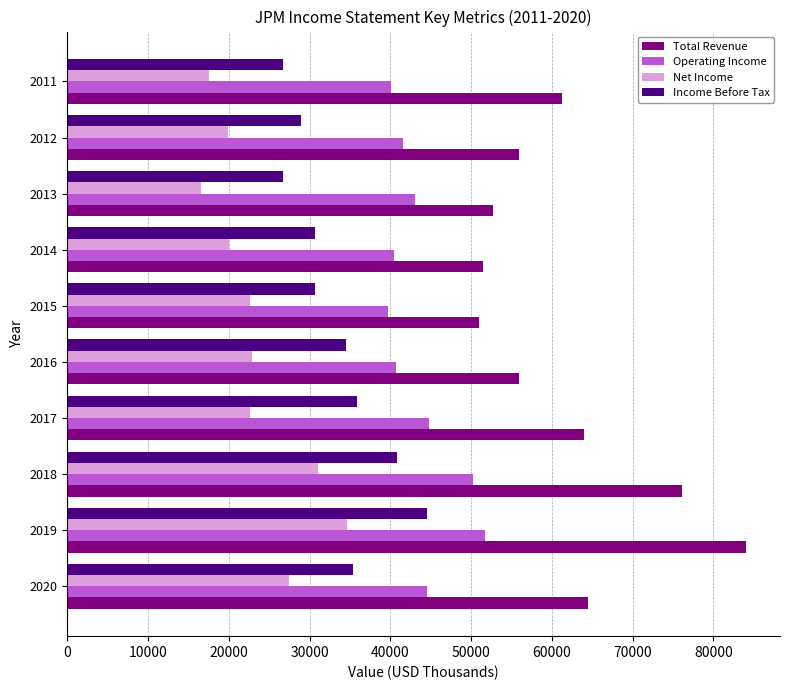

How many values in the Income Before Tax series are below 34536?

5